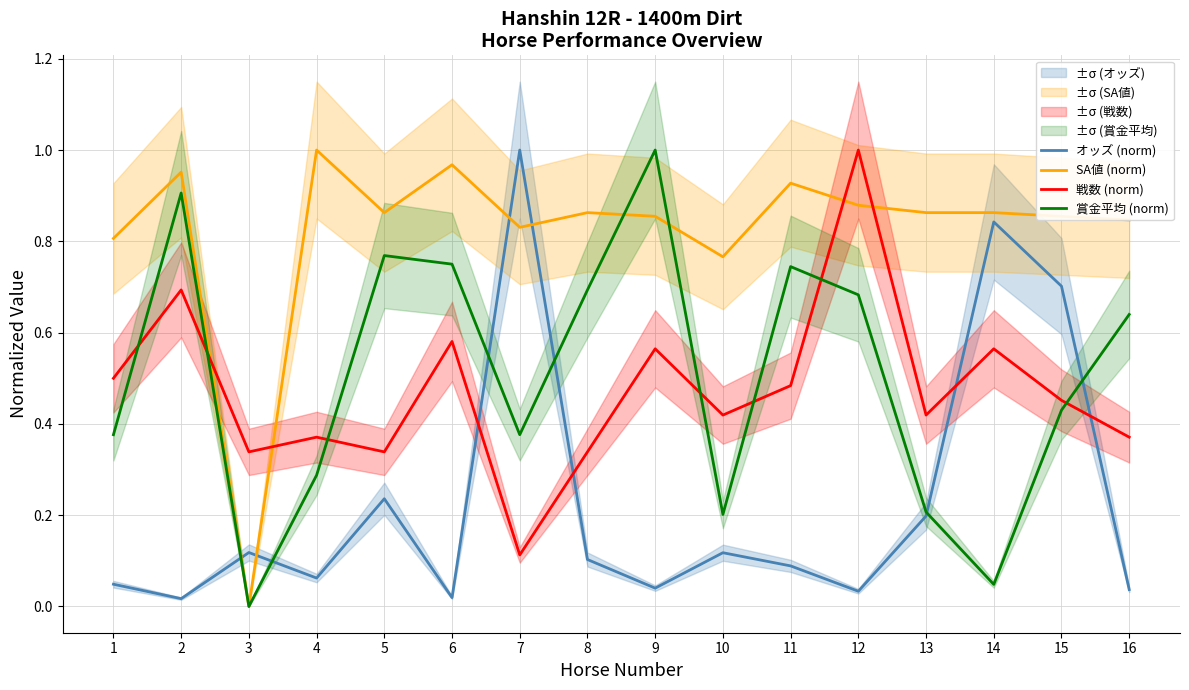

At which label does オッズ (norm) reach its peak?

7